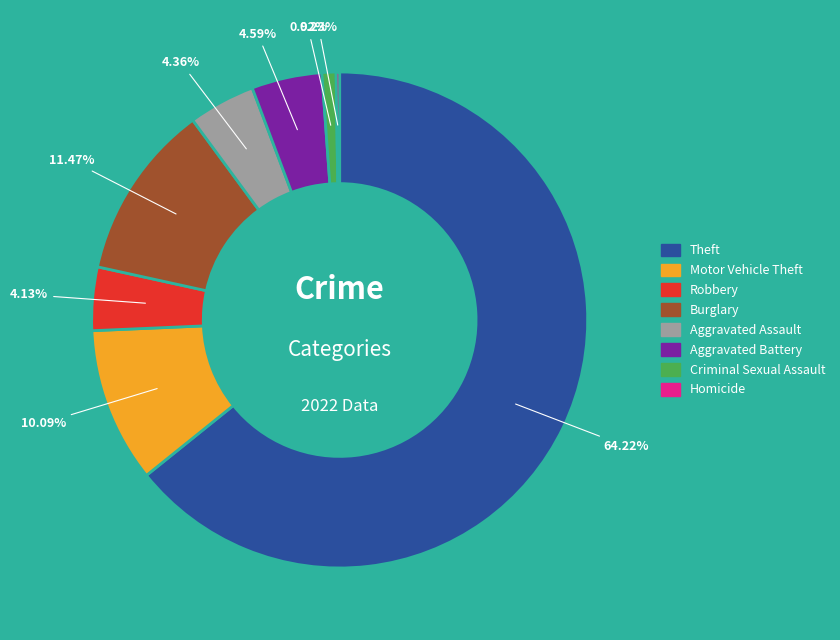

Is there any slice that represents more than half of the pie?

Yes